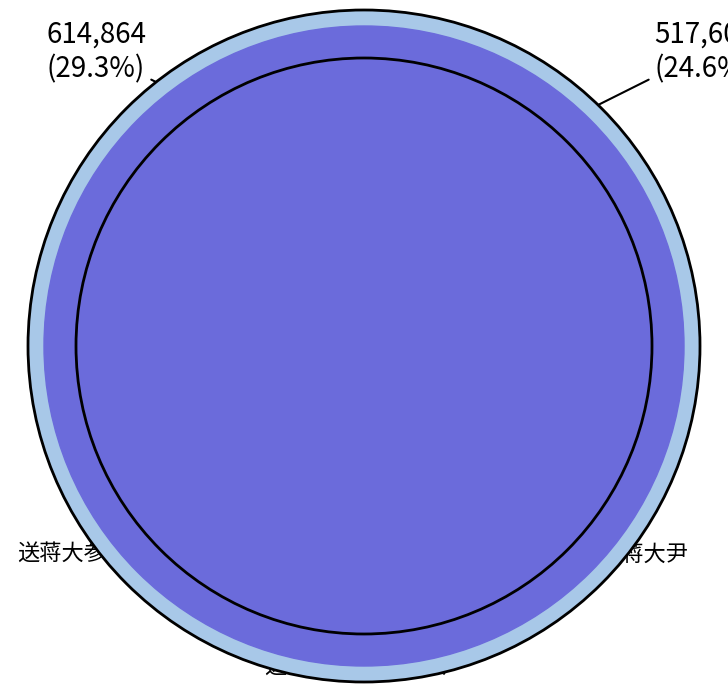

The 送蒋大璞赴扬州司户 slice represents 46% of the pie. True or false?

True